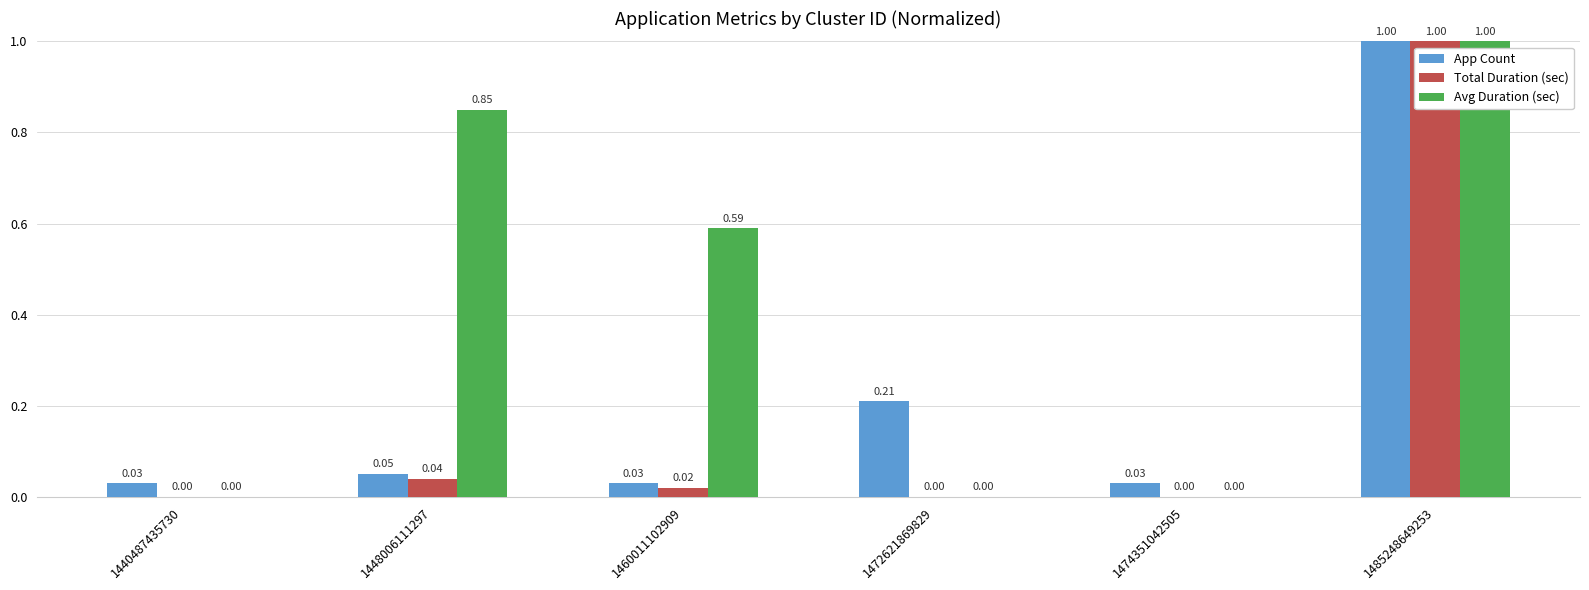

What is the sum of all Avg Duration (sec) values?

2.4